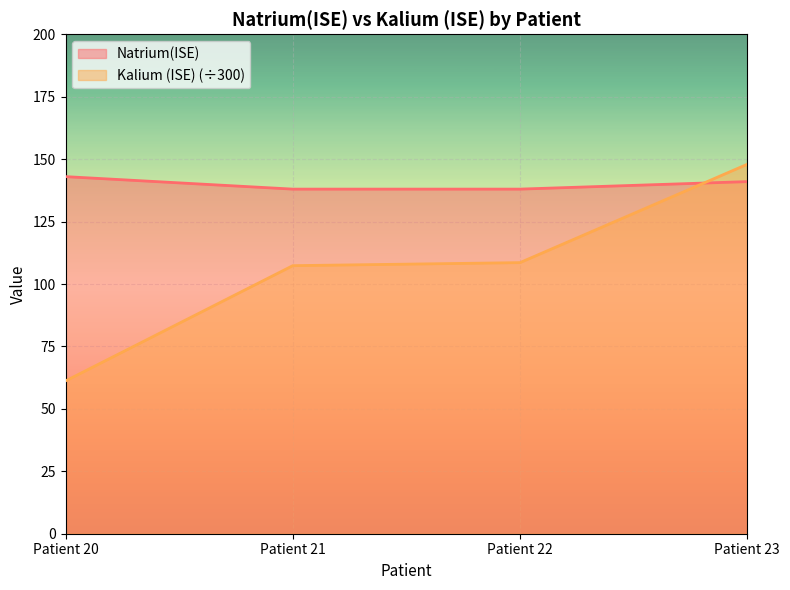

The Natrium(ISE) series shows 138.0 at Patient 21. True or false?

True